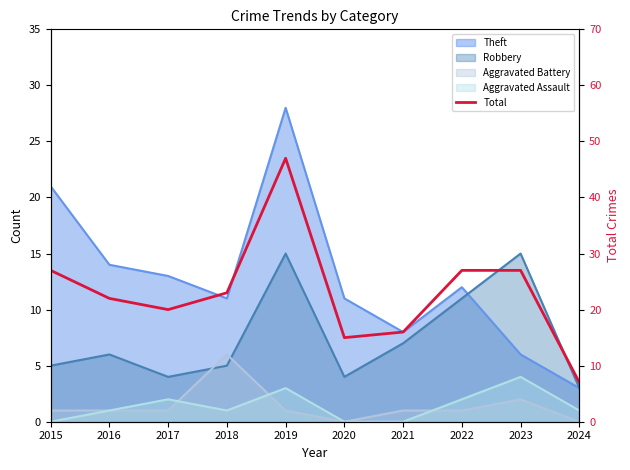

True or false: the data shows 62 at 2019.

False